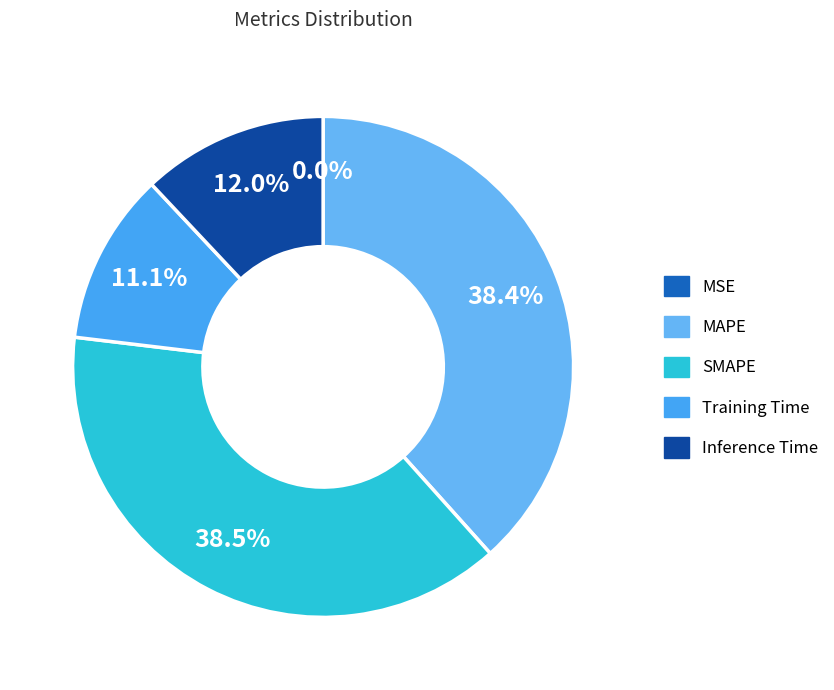

What percentage is NOT represented by MAPE?

61.6%